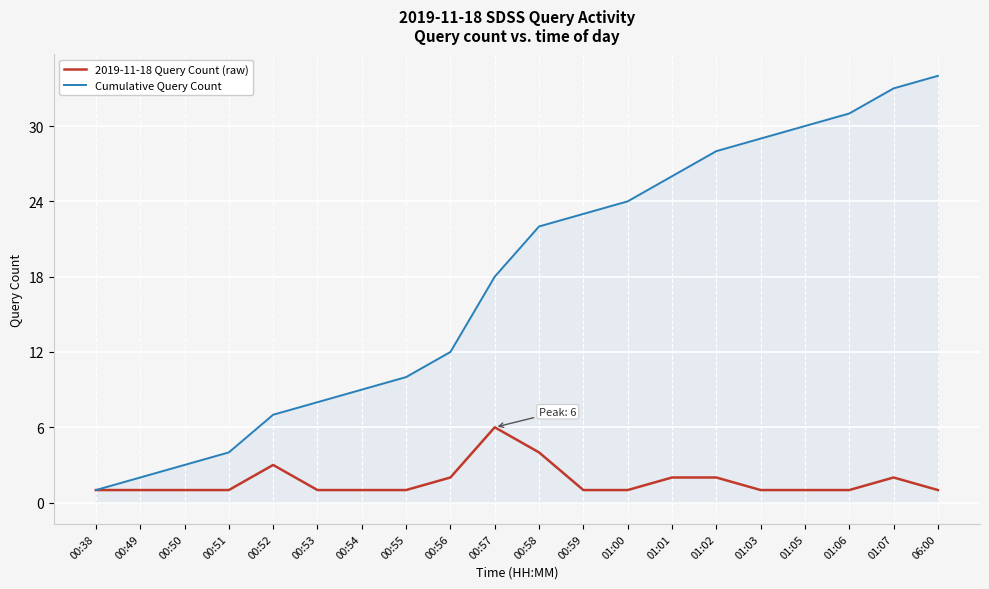

What is the smallest value displayed?

1